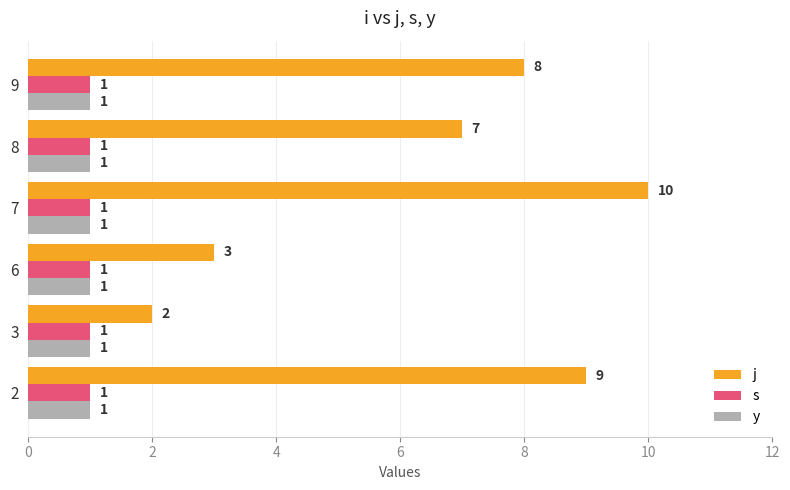

Which series has the largest range (max minus min)?

j